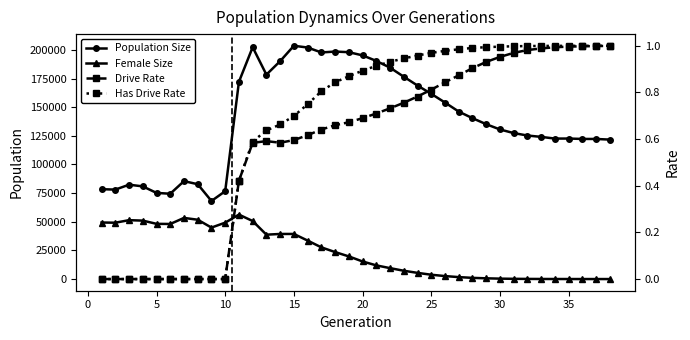

True or false: Population Size and Has Drive Rate intersect in this chart.

False